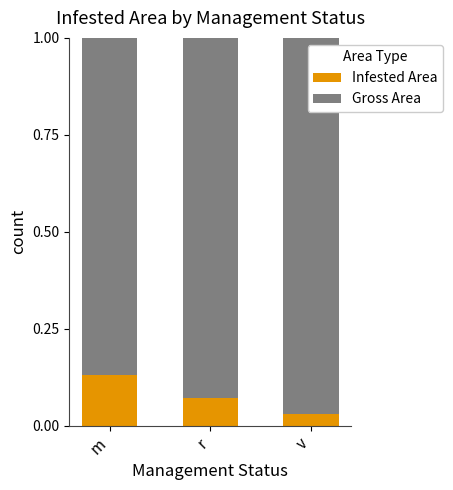

At which label does Infested Area reach its peak?

m